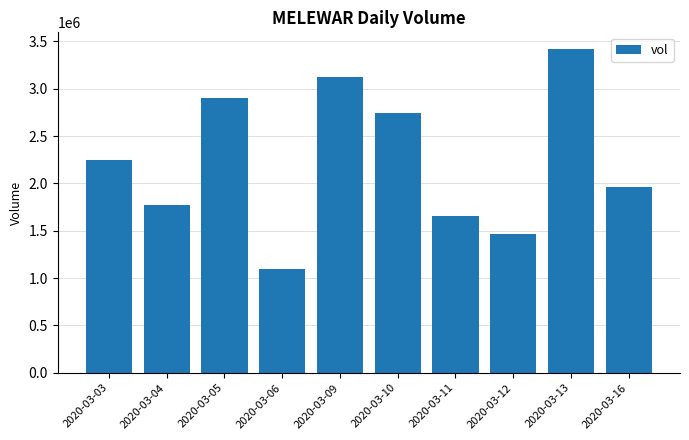

What is the difference between the maximum and second lowest values?

1957400